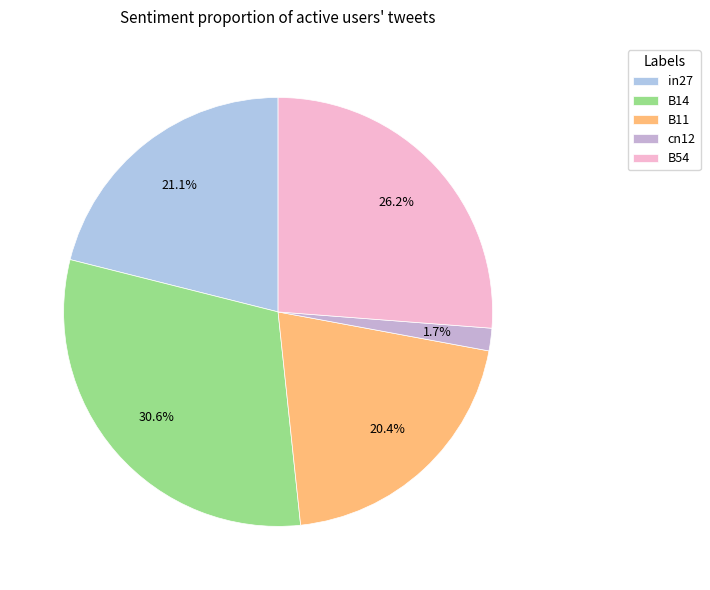

What portion of the pie excludes B14?

69.4%